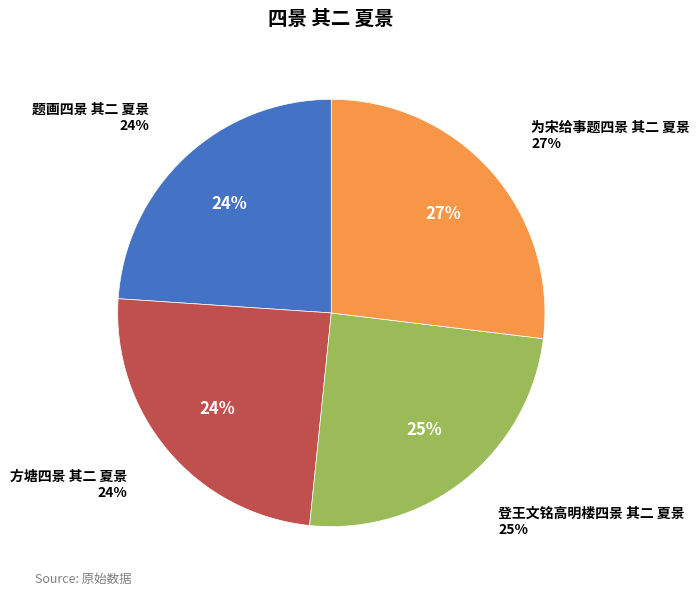

To the nearest percent, what is the average slice percentage?

25%